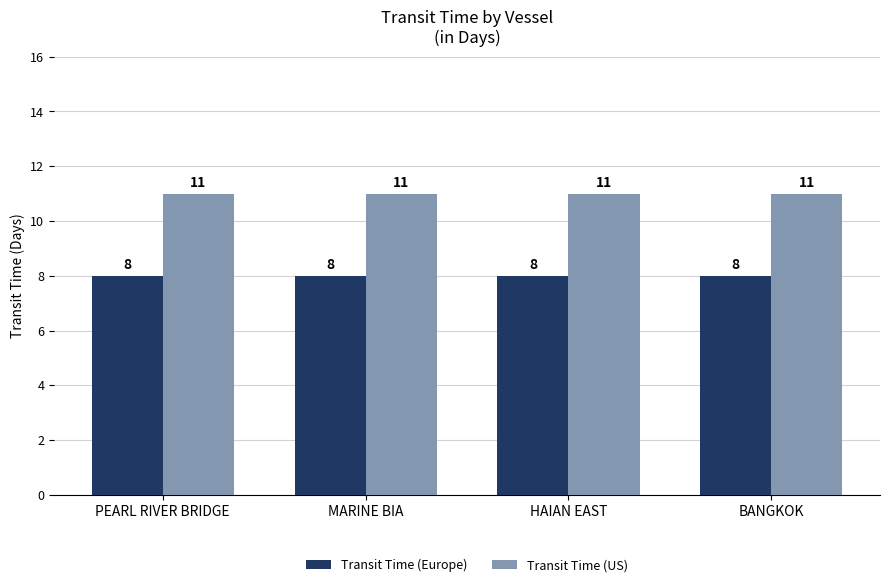

How many bars are there in total?

8